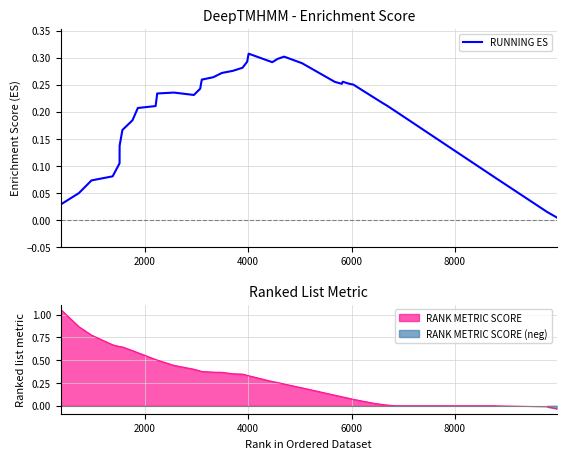

What is the difference between the maximum and minimum values?

0.3